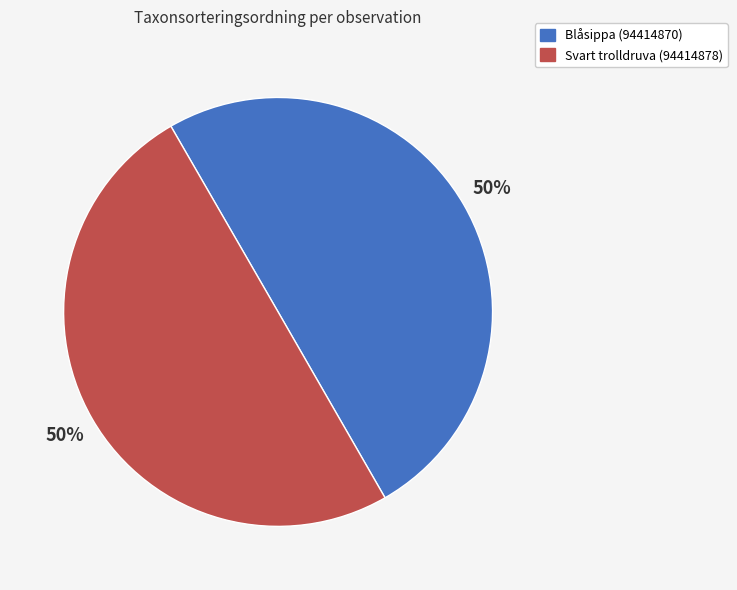

Is the sum of Blåsippa (94414870) and Svart trolldruva (94414878) greater than half?

Yes